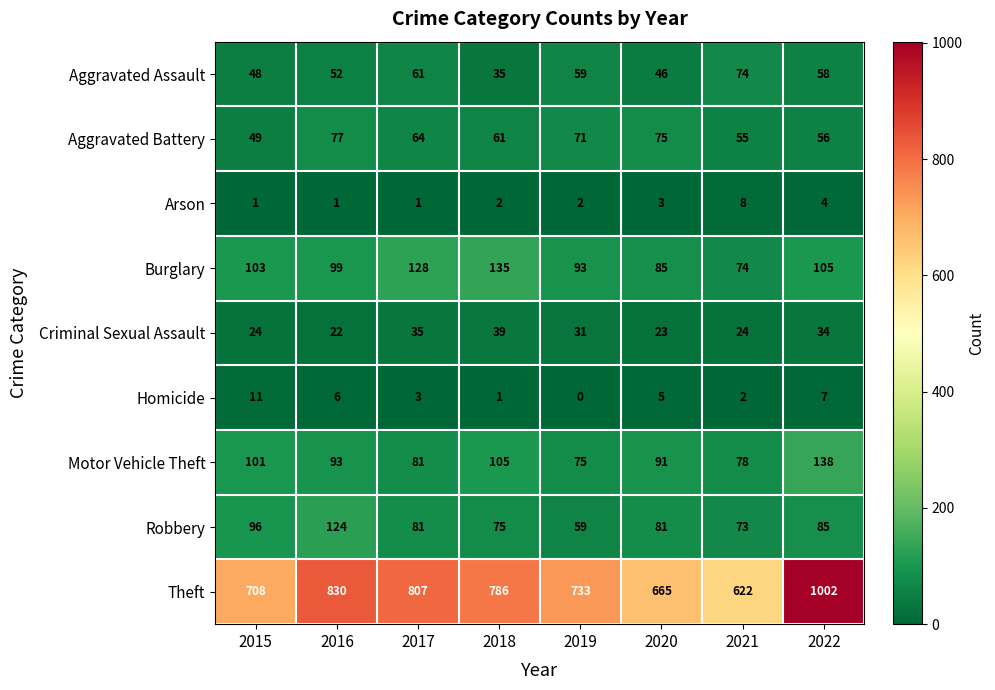

What value does the Robbery series have at 2020?

81